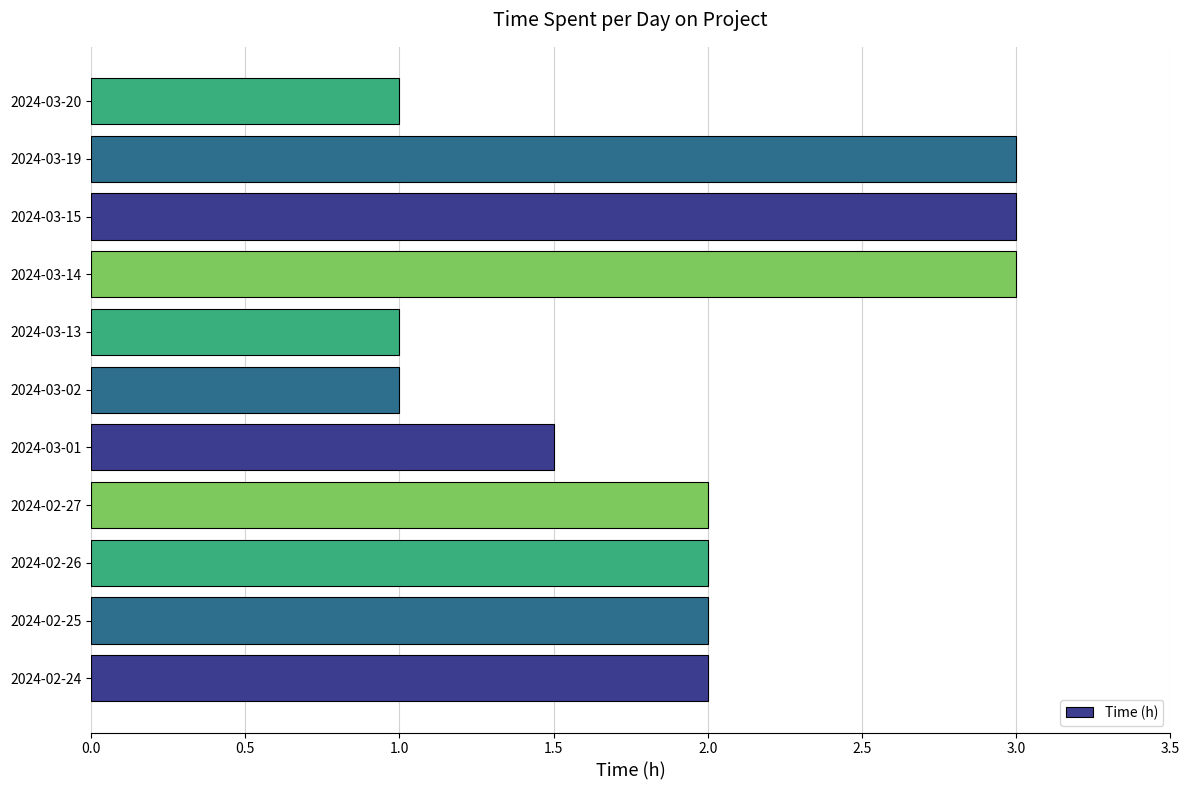

The chart shows a value of 2.0 at 2024-02-24. True or false?

True